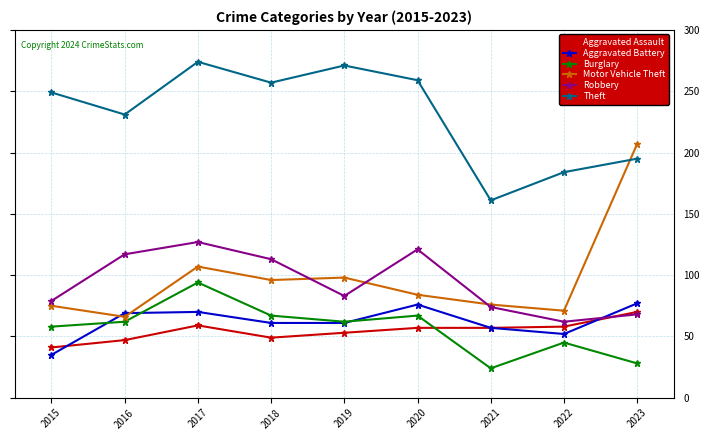

In Theft, how many points are lower than both neighbors (excluding endpoints)?

3